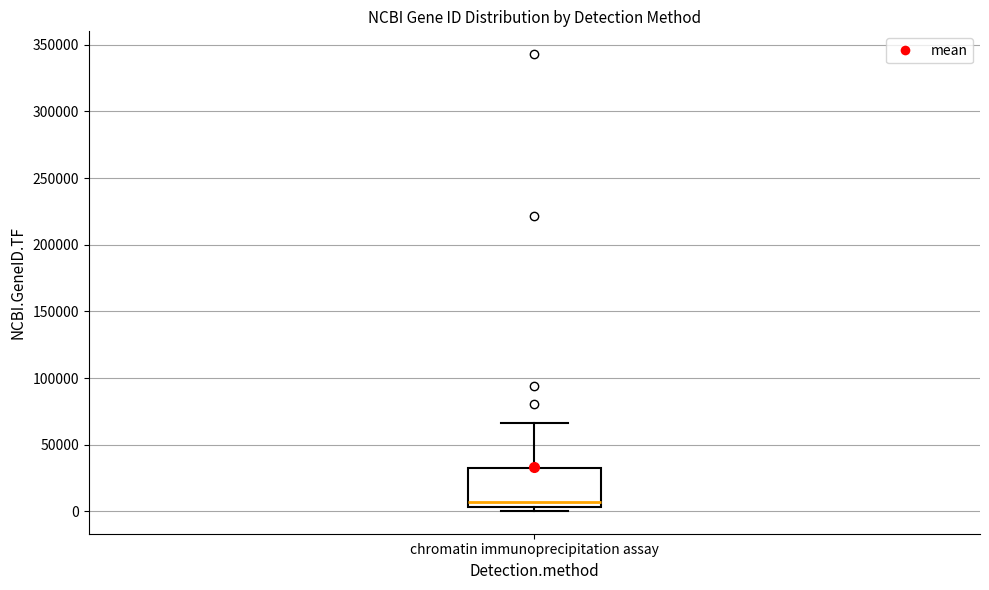

Where does the upper whisker of the box for chromatin immunoprecipitation assay end on the y-axis? The values are not printed on the chart, so give them approximately, as read against the axis.

65000